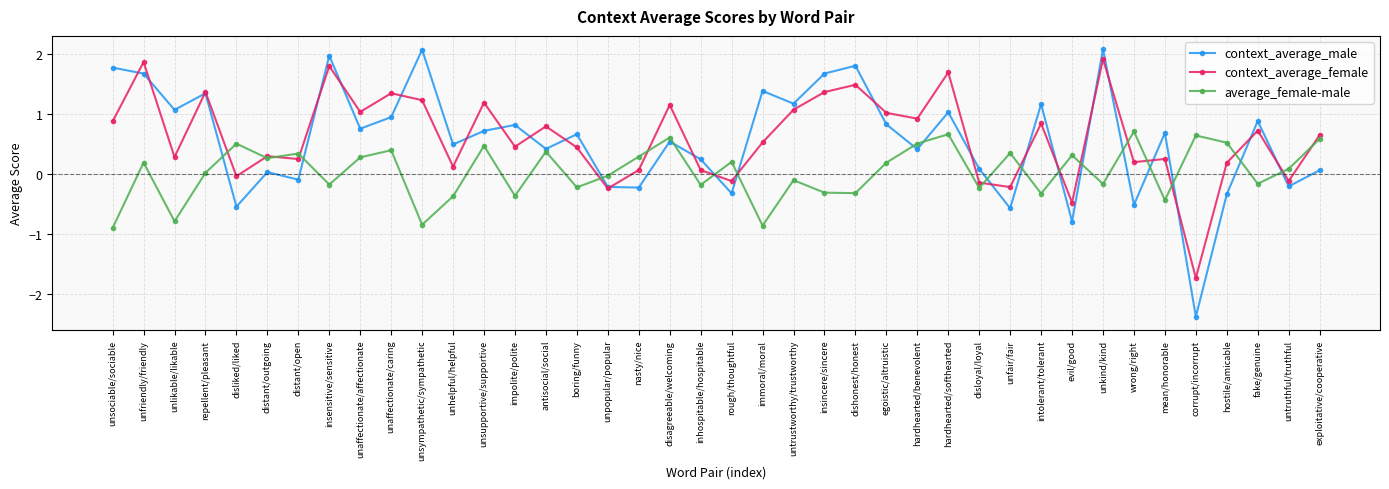

How many data points in average_female-male are less than 0?

18